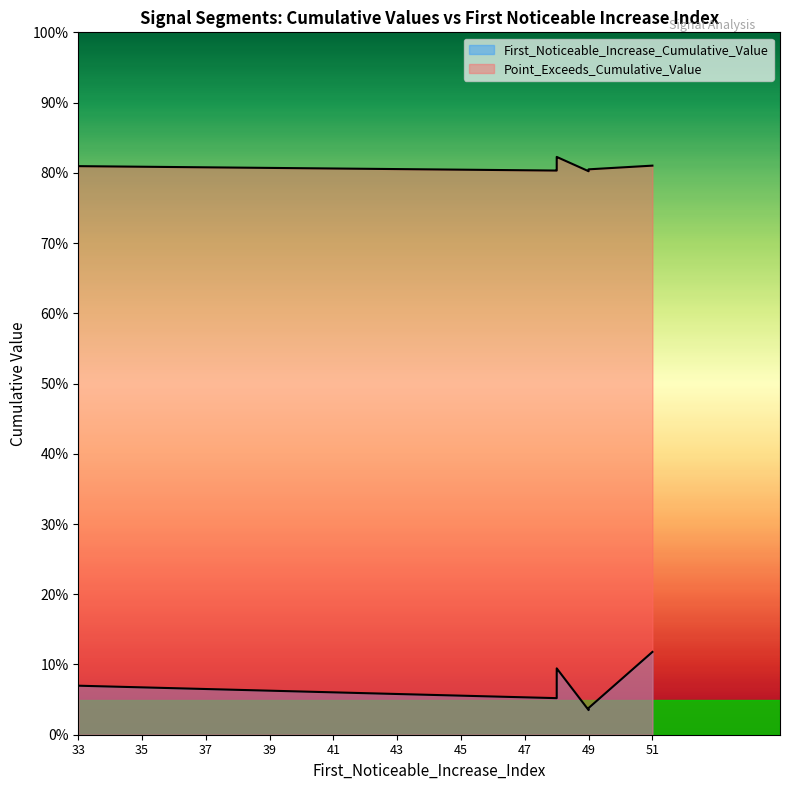

List the series in order of their peak value, highest first.

Point_Exceeds_Cumulative_Value, First_Noticeable_Increase_Cumulative_Value